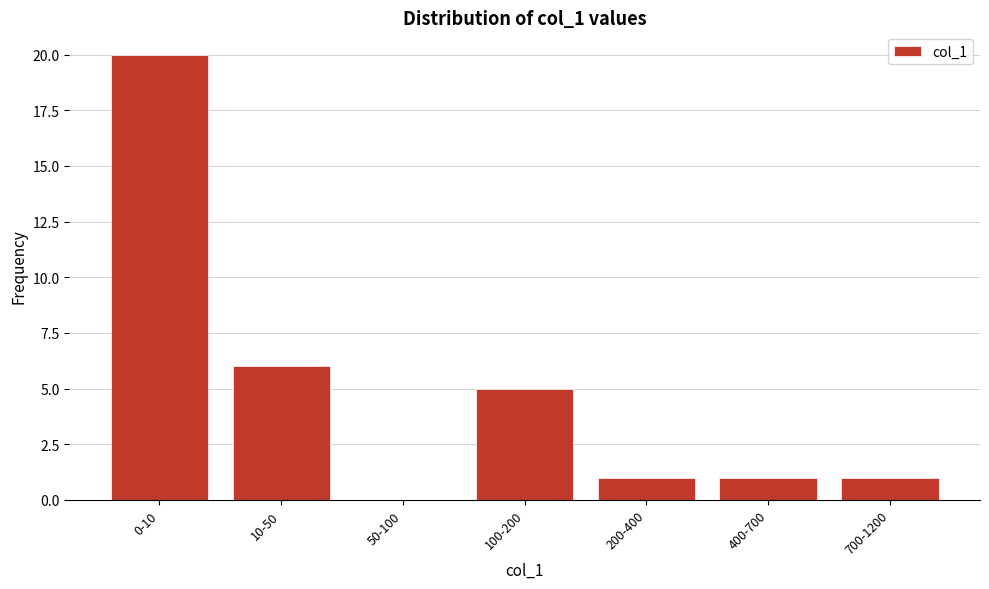

Reading left to right, extract all data points from this chart.

0-10=20	10-50=6	50-100=0	100-200=5	200-400=1	400-700=1	700-1200=1